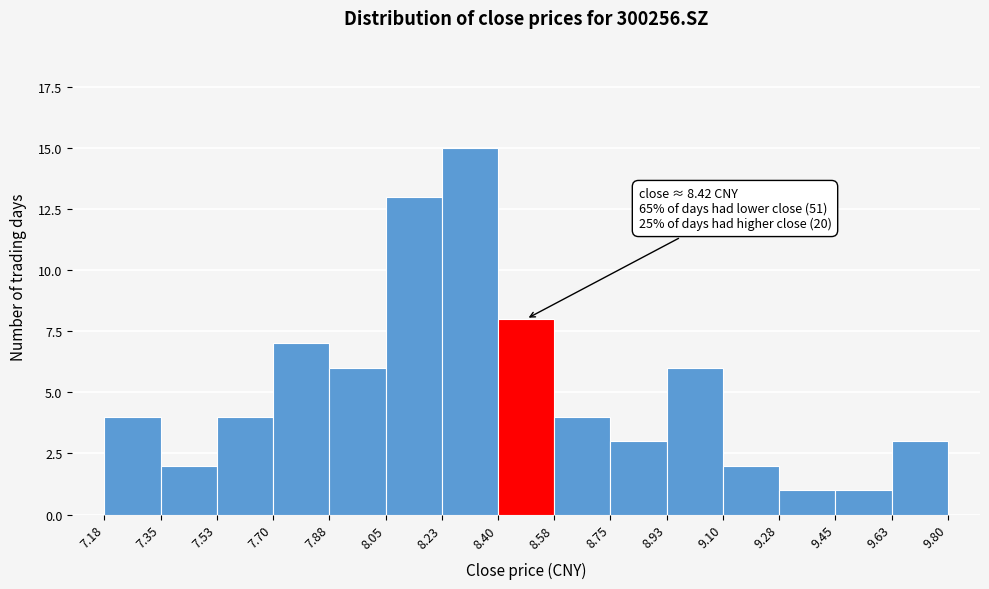

Which range on the x-axis has the tallest bar?

8.23 to 8.40